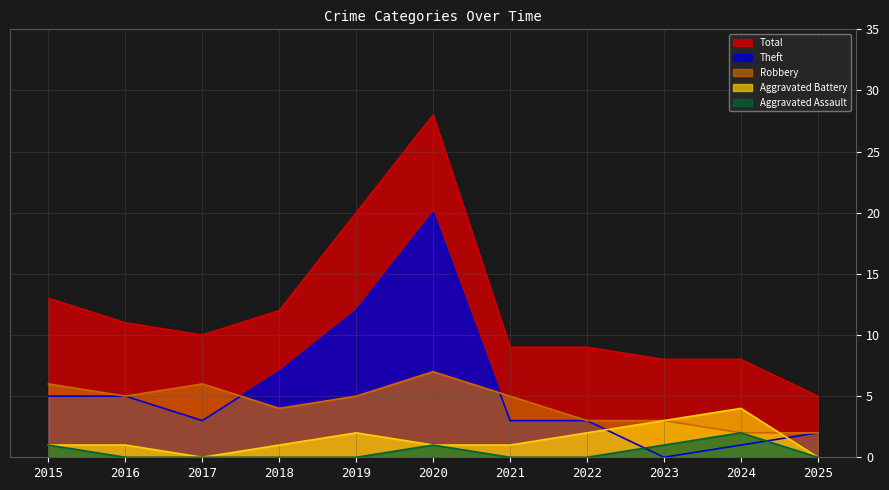

Which category has the highest value in the Total series?

2020